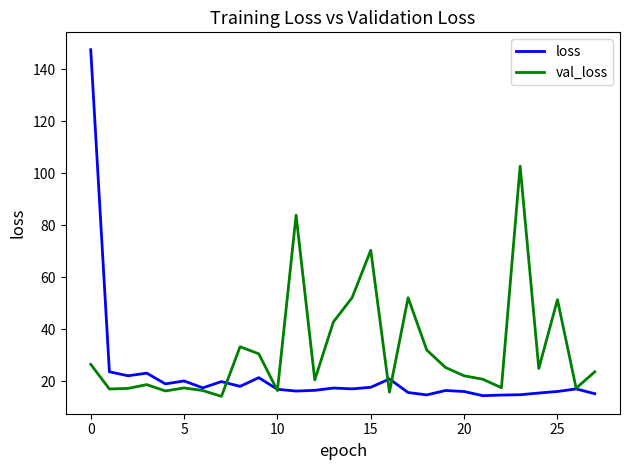

What is the highest value of the loss series?

147.5